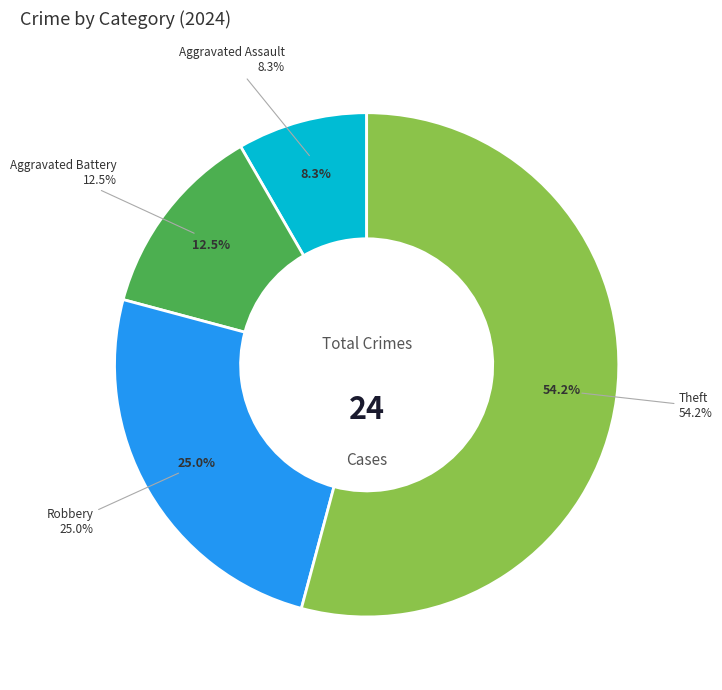

The Homicide slice represents 0% of the pie. True or false?

True